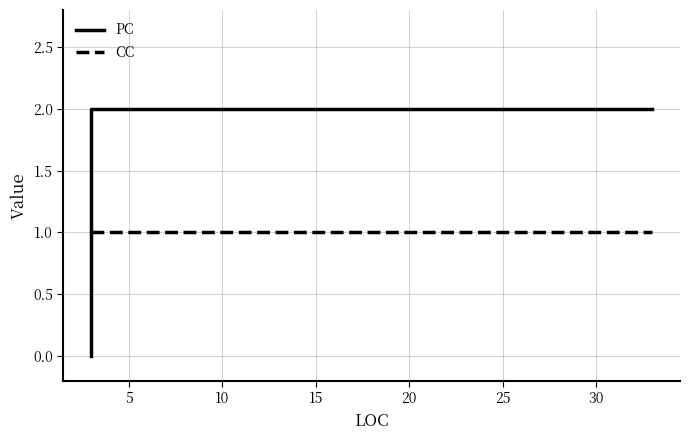

Rank the series by their average value, from lowest to highest.

CC, PC